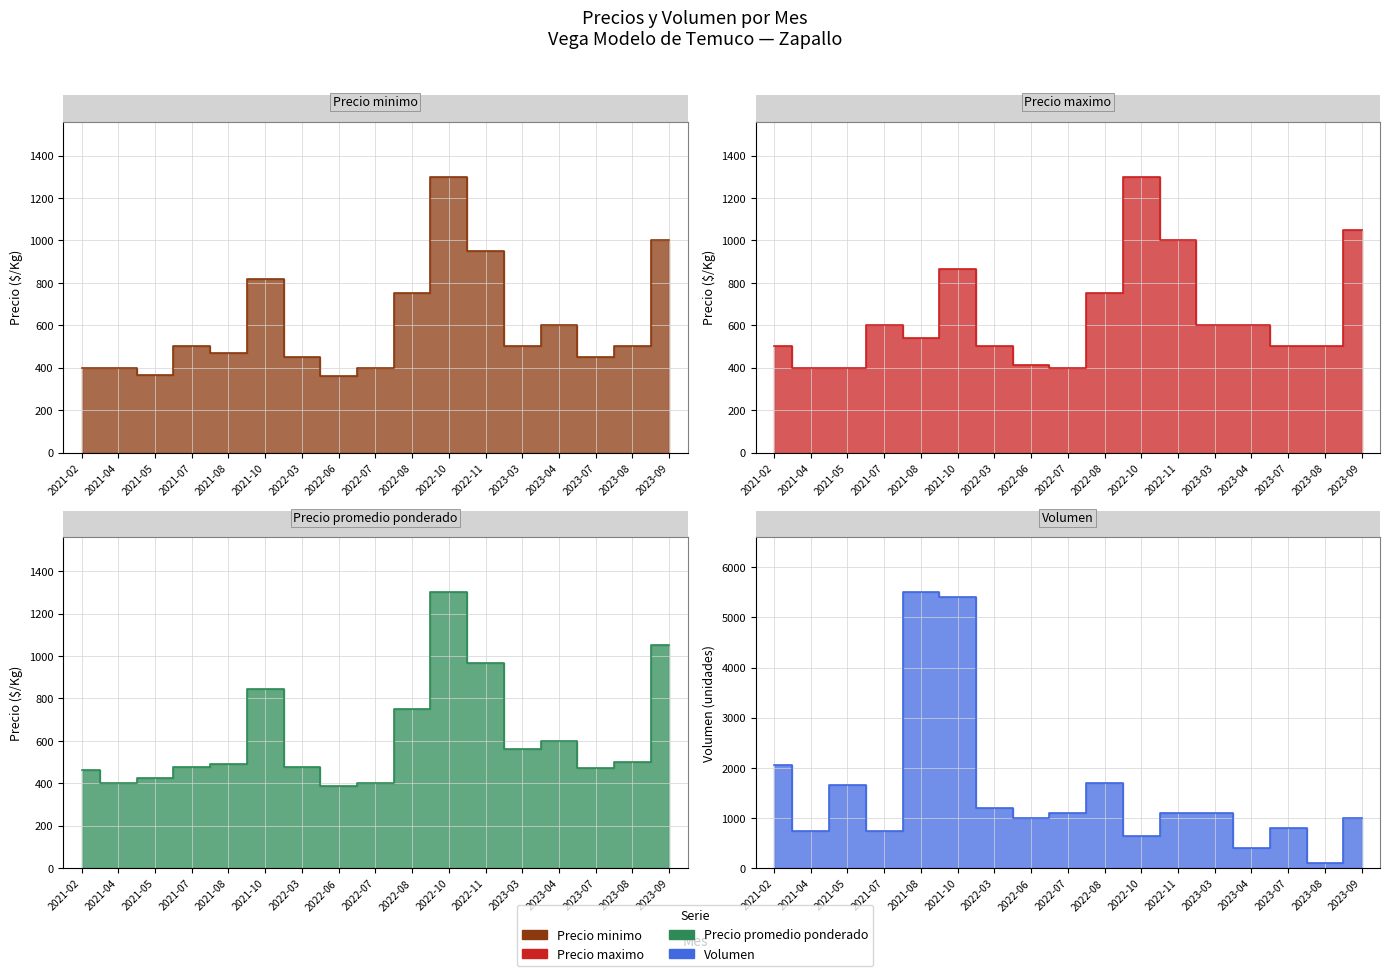

Reading left to right, what are all the values shown in this chart?

Precio minimo: 2021-02=400	2021-04=400	2021-05=367	2021-07=500	2021-08=467	2021-10=817	2022-03=450	2022-06=363	2022-07=400	2022-08=750	2022-10=1300	2022-11=950	2023-03=500	2023-04=600	2023-07=450	2023-08=500	2023-09=1000
Precio maximo: 2021-02=500	2021-04=400	2021-05=400	2021-07=600	2021-08=540	2021-10=867	2022-03=500	2022-06=413	2022-07=400	2022-08=750	2022-10=1300	2022-11=1000	2023-03=600	2023-04=600	2023-07=500	2023-08=500	2023-09=1050
Precio promedio ponderado: 2021-02=461	2021-04=400	2021-05=425	2021-07=477	2021-08=489	2021-10=845	2022-03=475	2022-06=388	2022-07=400	2022-08=750	2022-10=1300	2022-11=969	2023-03=564	2023-04=600	2023-07=470	2023-08=500	2023-09=1050
Volumen: 2021-02=2050	2021-04=750	2021-05=1650	2021-07=750	2021-08=5500	2021-10=5400	2022-03=1200	2022-06=1000	2022-07=1100	2022-08=1700	2022-10=650	2022-11=1100	2023-03=1100	2023-04=400	2023-07=800	2023-08=100	2023-09=1000